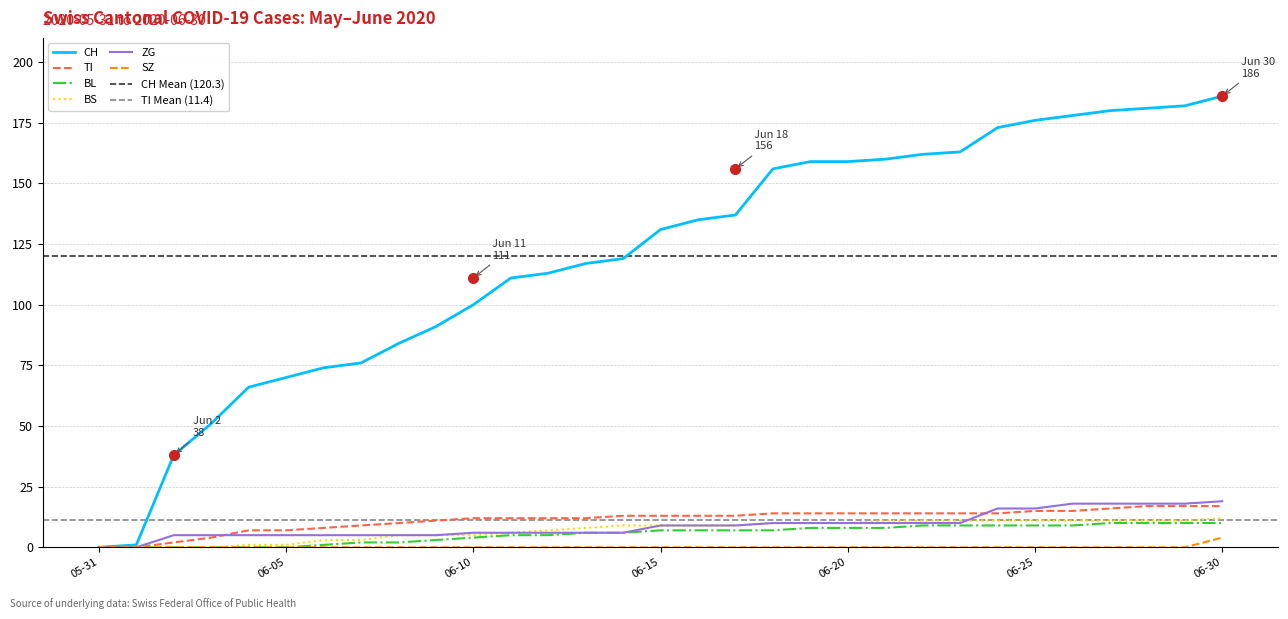

Where does the TI series first go above 13?

2020-06-18